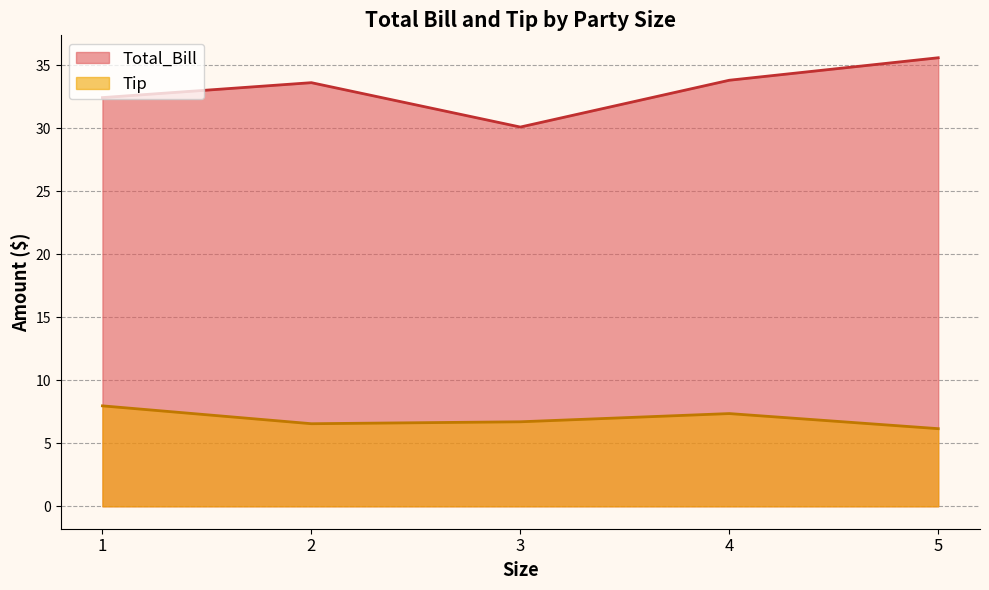

Which series changed the most between 19 and 37?

Total_Bill